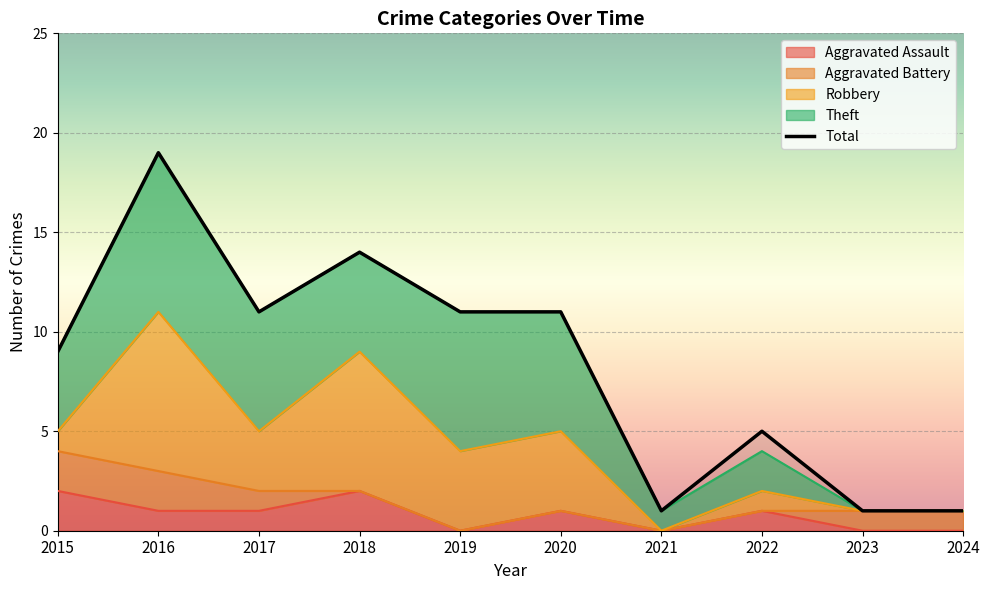

What is the approximate value of Robbery at 2020?

4